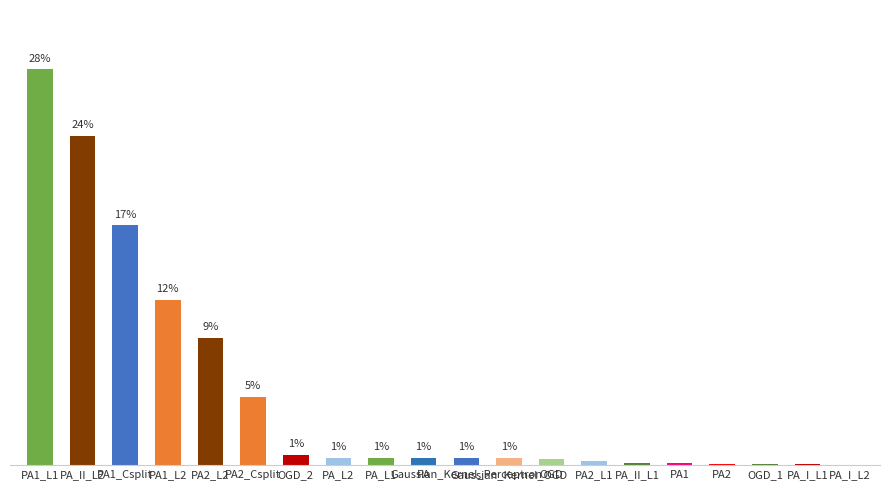

Reading right to left, what are all the values shown in this chart?

PA_I_L2=0.0	PA_I_L1=0.1	OGD_1=0.1	PA2=0.1	PA1=0.2	PA_II_L1=0.2	PA2_L1=0.3	OGD=0.4	Gaussian_Kernel_OGD=0.5	Gaussian_Kernel_Perceptron=0.5	PA=0.5	PA_L1=0.5	PA_L2=0.5	OGD_2=0.7	PA2_Csplit=4.9	PA2_L2=9.1	PA1_L2=11.9	PA1_Csplit=17.2	PA_II_L2=23.6	PA1_L1=28.4